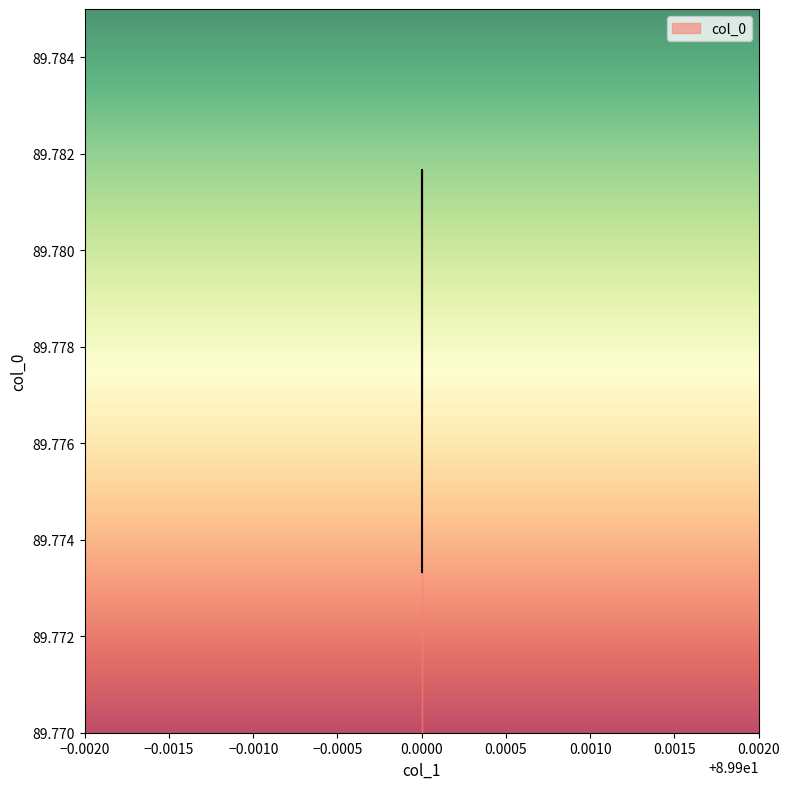

How many lines are shown in the chart?

1